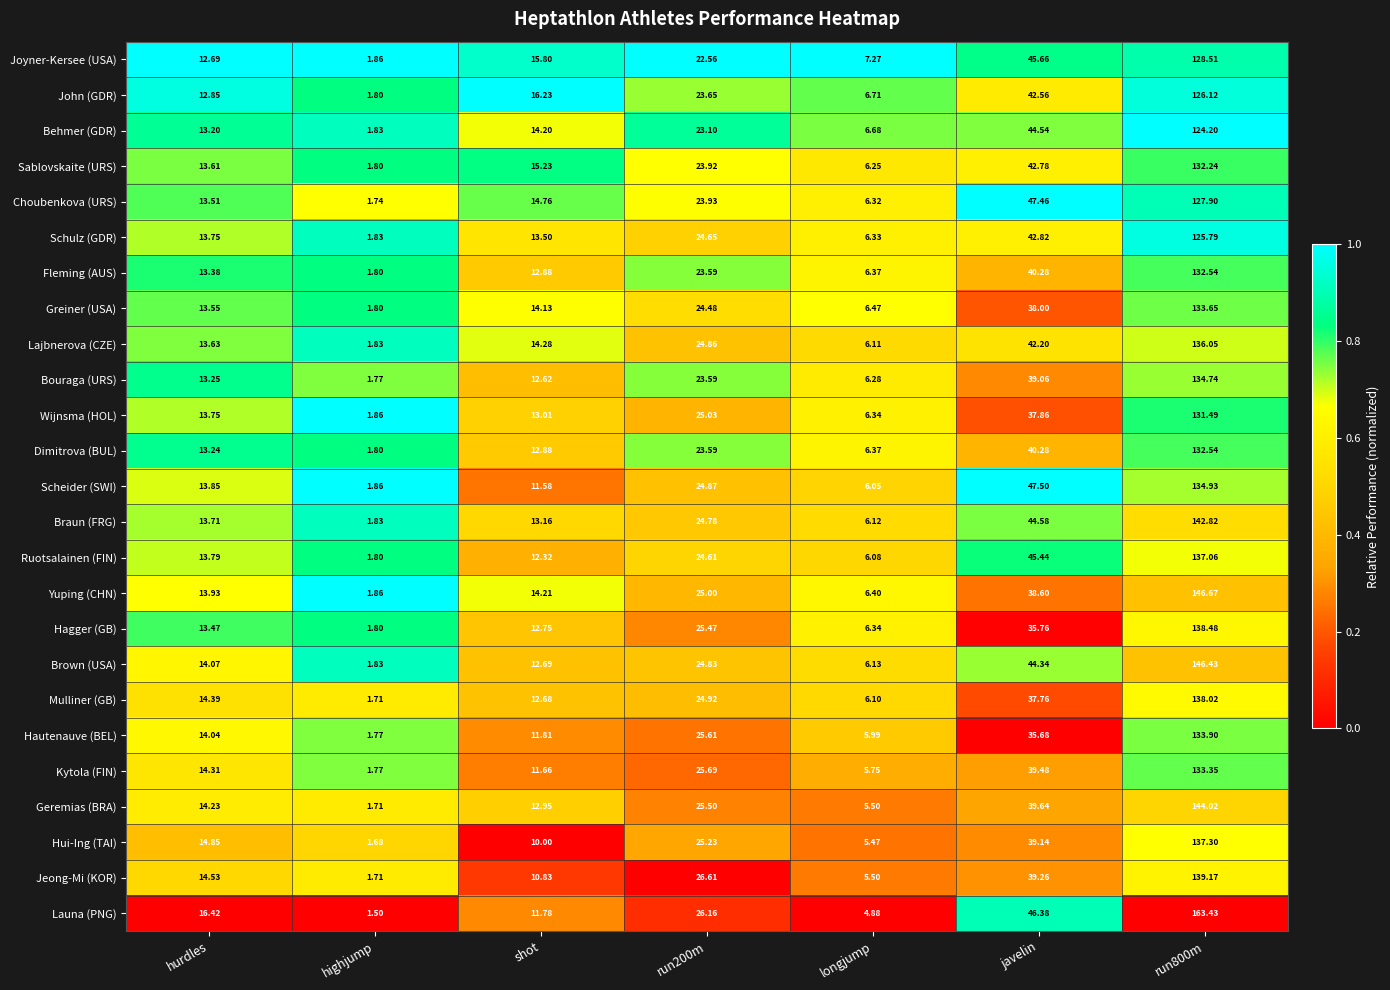

Count the number of data series in this chart.

25